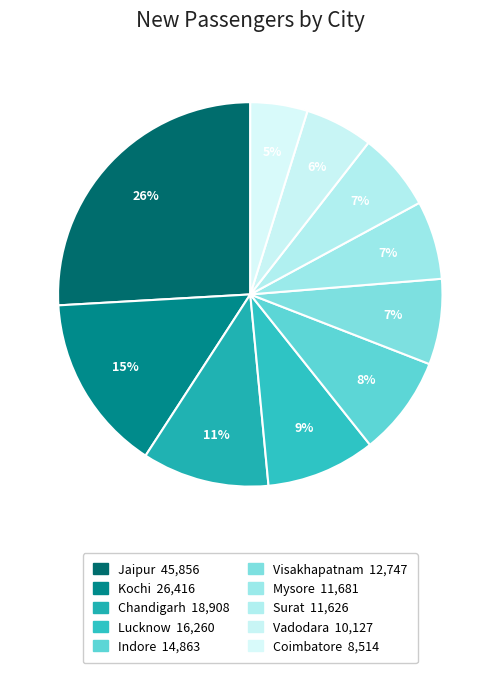

How many slices are in this pie chart?

10